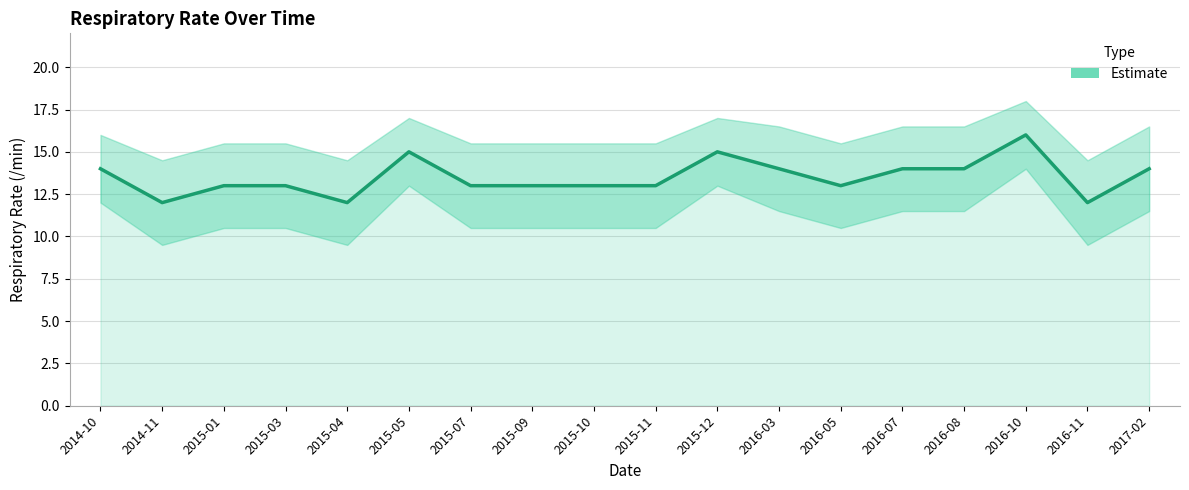

What is the change in value from 2015-01 to 2016-03?

+1